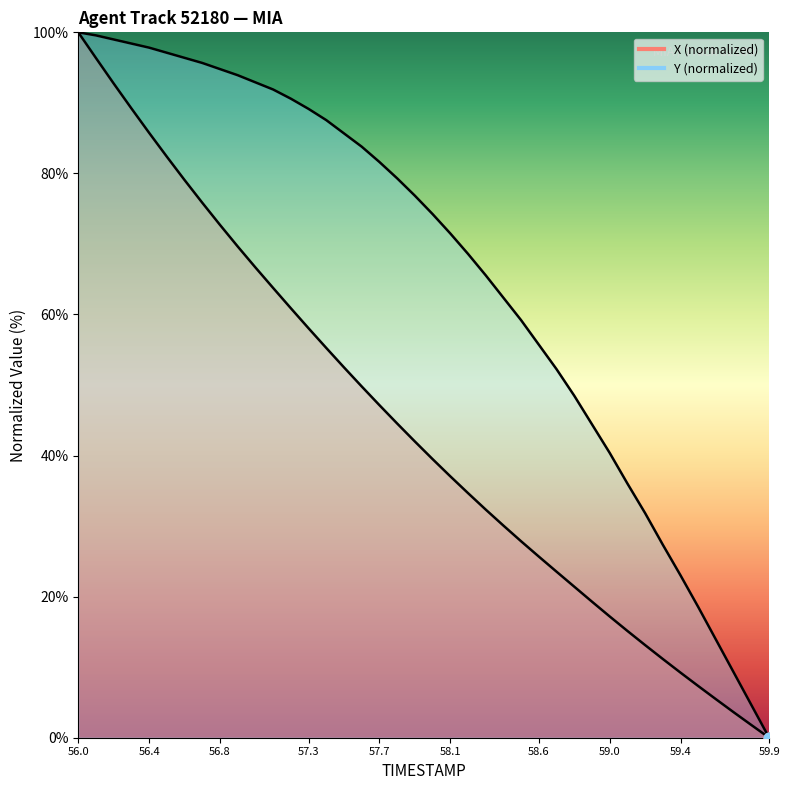

What is the total value across all series at 57.5?

138.2